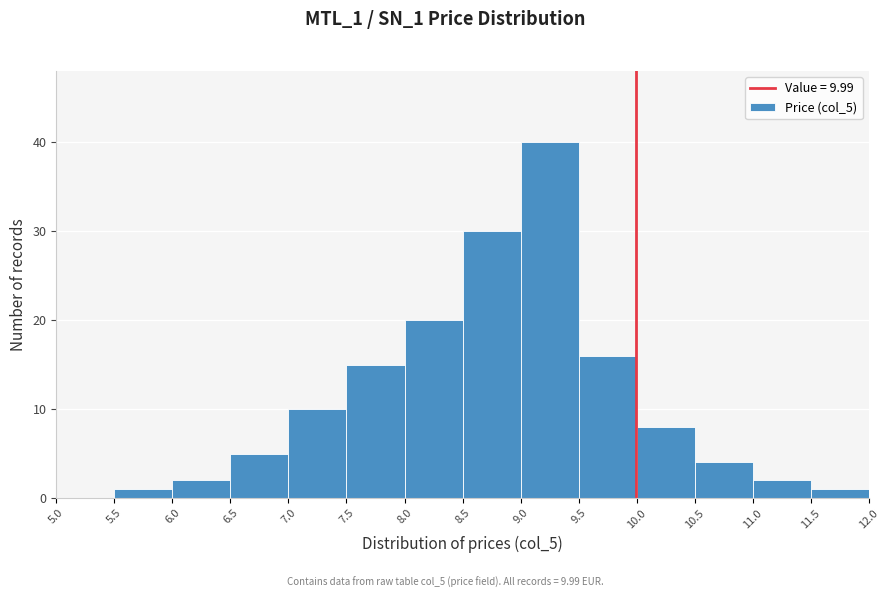

Which range on the x-axis has the tallest bar?

9.0 to 9.5